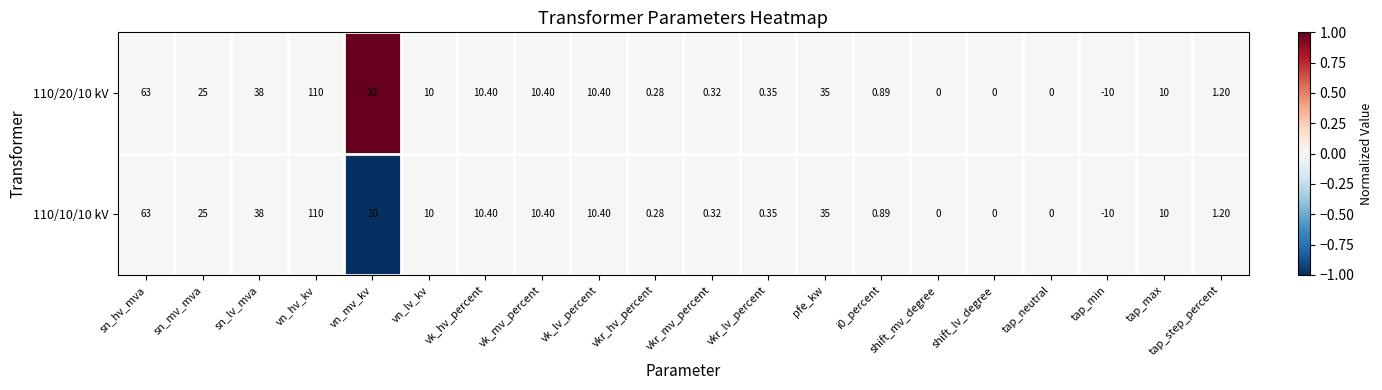

Is the value of 110/20/10 kV at vkr_hv_percent greater than the value of 110/10/10 kV at vk_lv_percent?

No